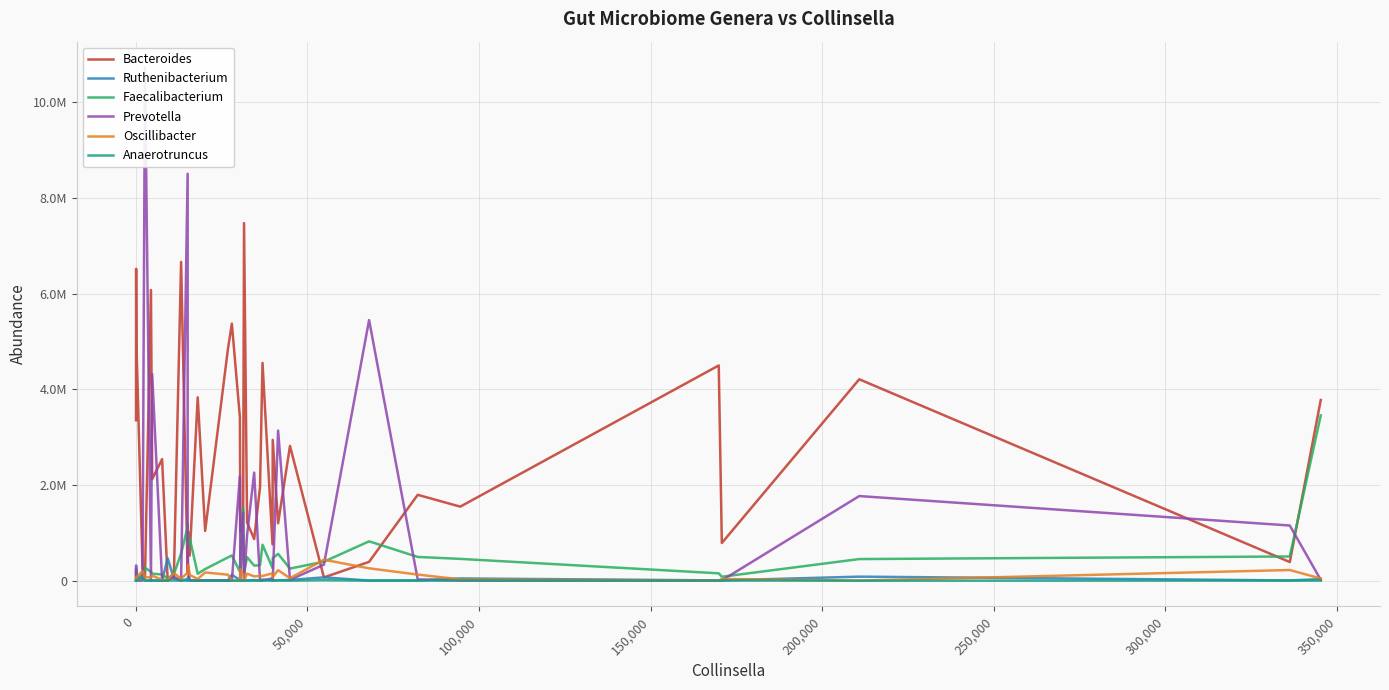

What is the minimum value shown in the chart?

49